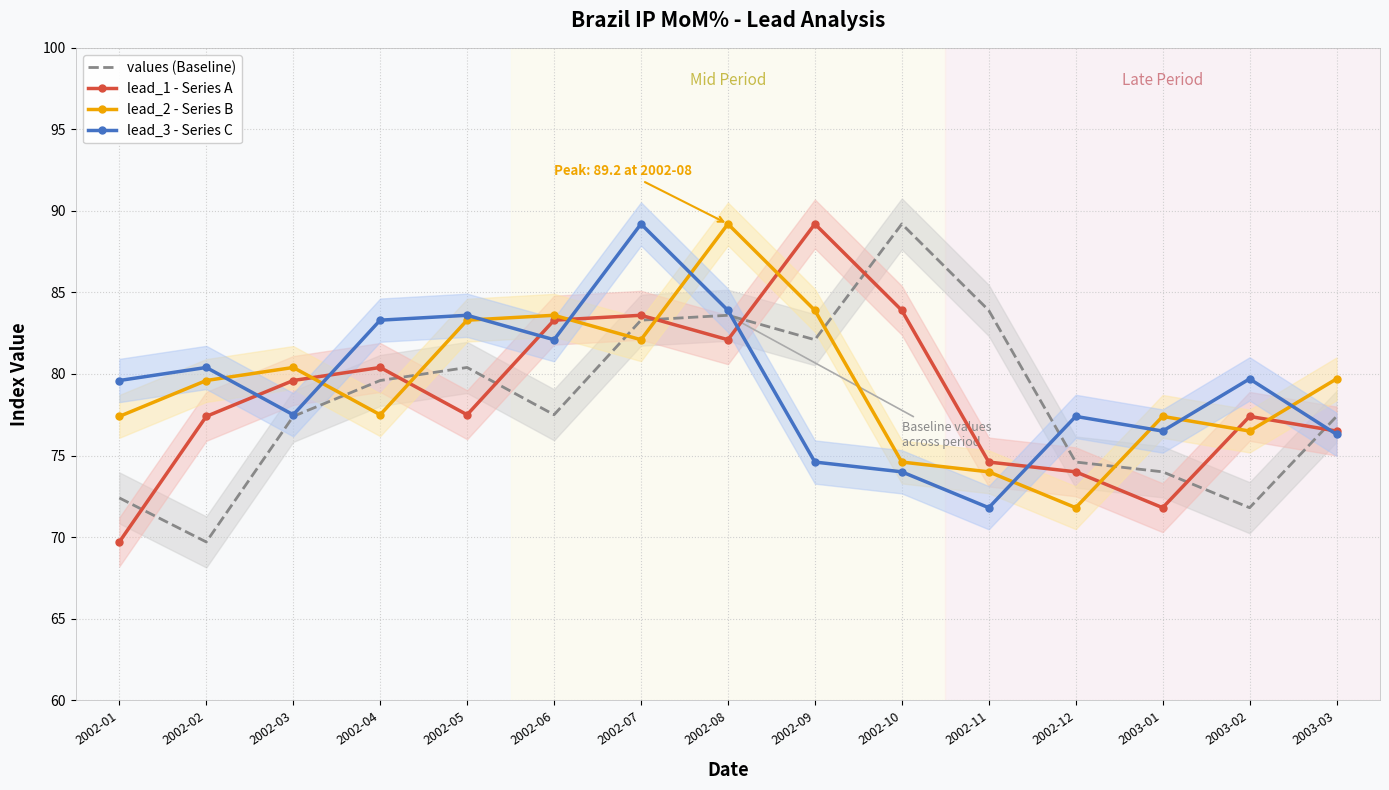

What is the spread (max minus min) of values at 2002-06?

6.1